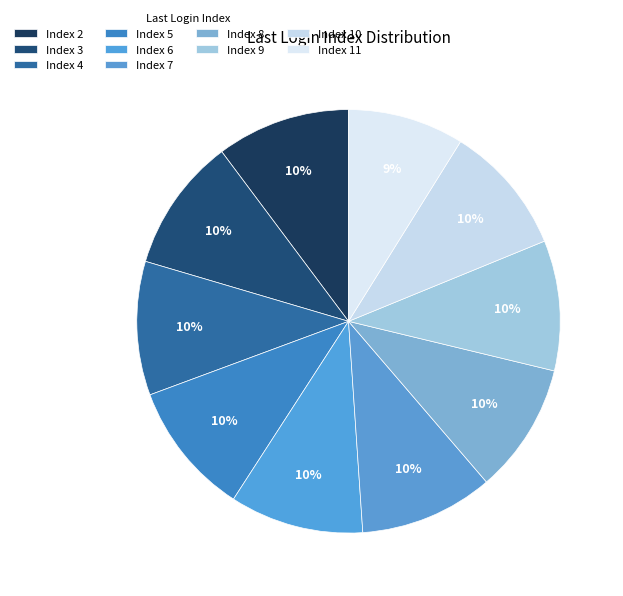

To the nearest percent, what is the combined percentage of Index 5 and Index 10?

20%